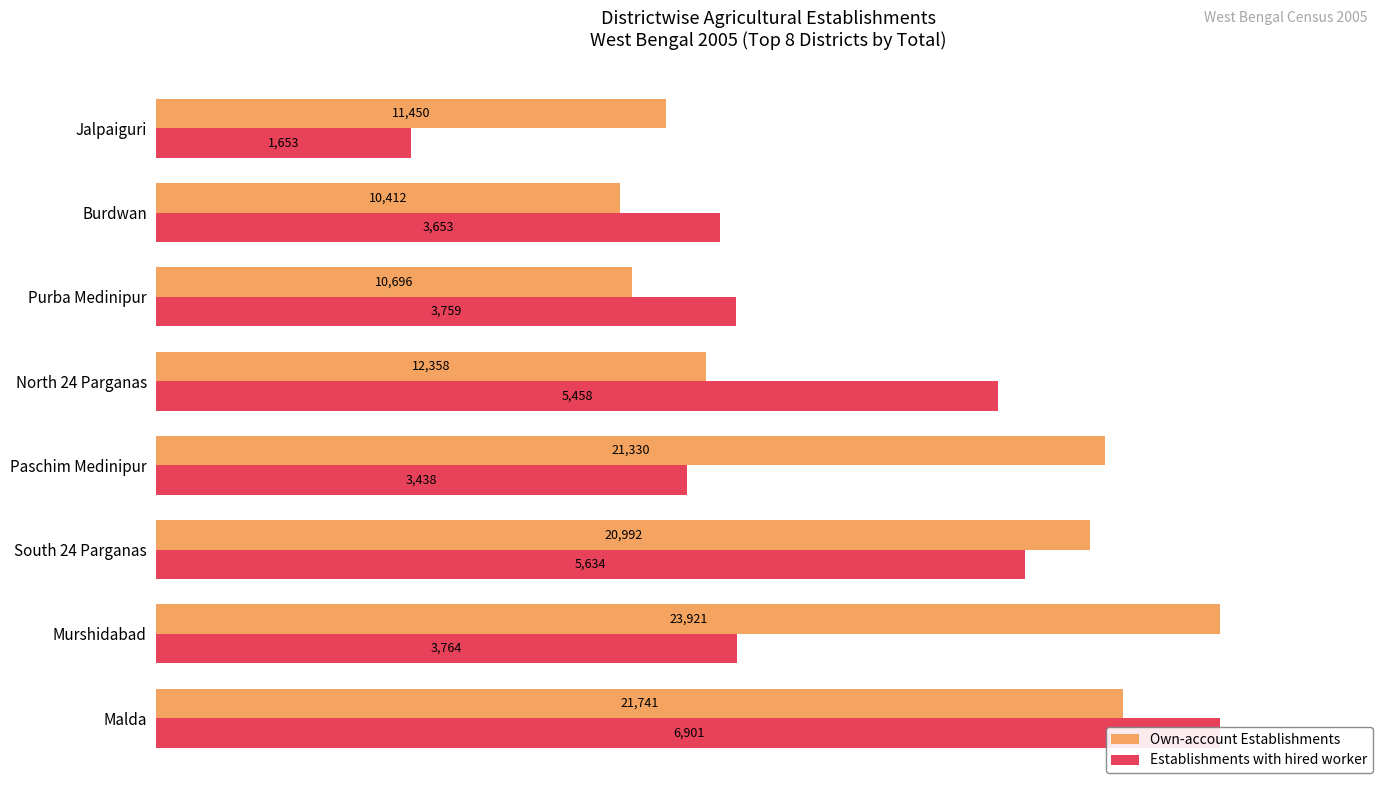

Rank the categories by Establishments with hired worker value from highest to lowest.

0, 40, 80, 20, 100, 120, 60, 7